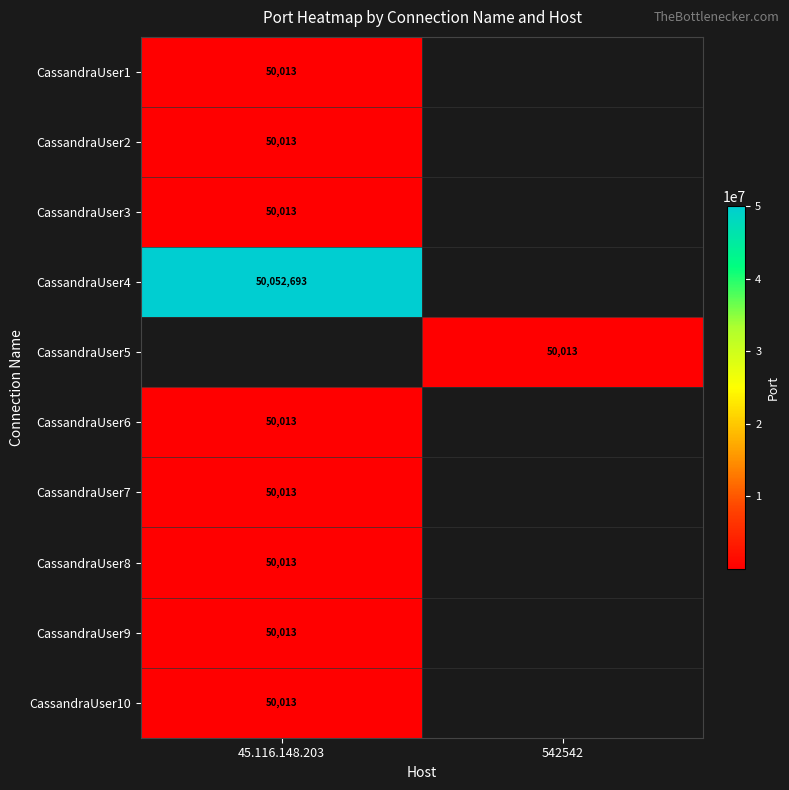

Which label corresponds to the smallest value in the chart?

45.116.148.203